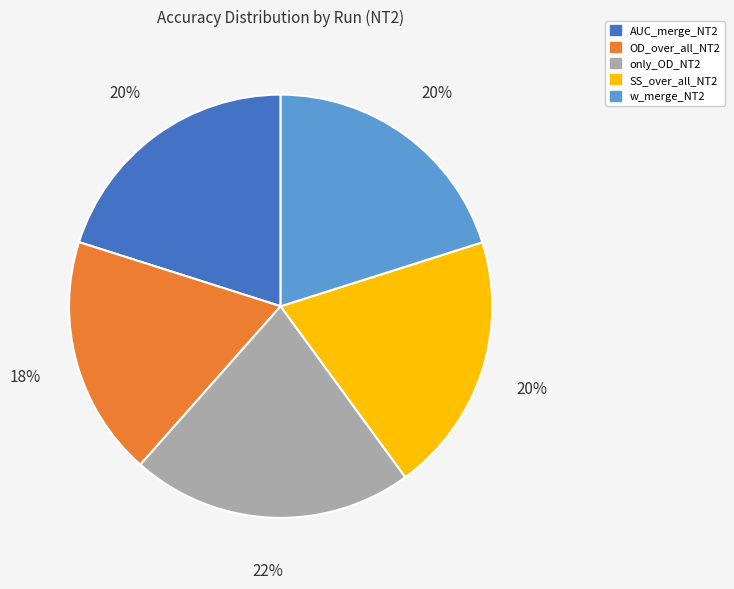

True or false: only_OD_NT2 accounts for 11% of the total.

False